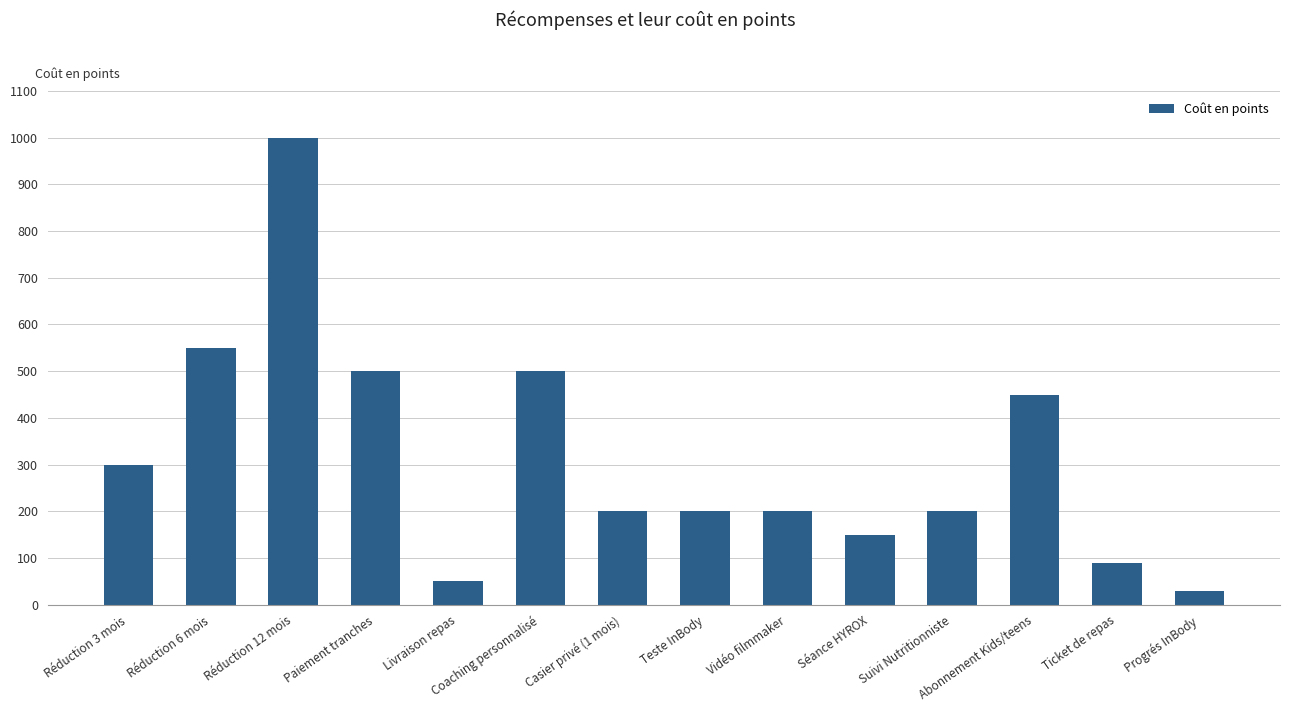

Are the bars horizontal?

No